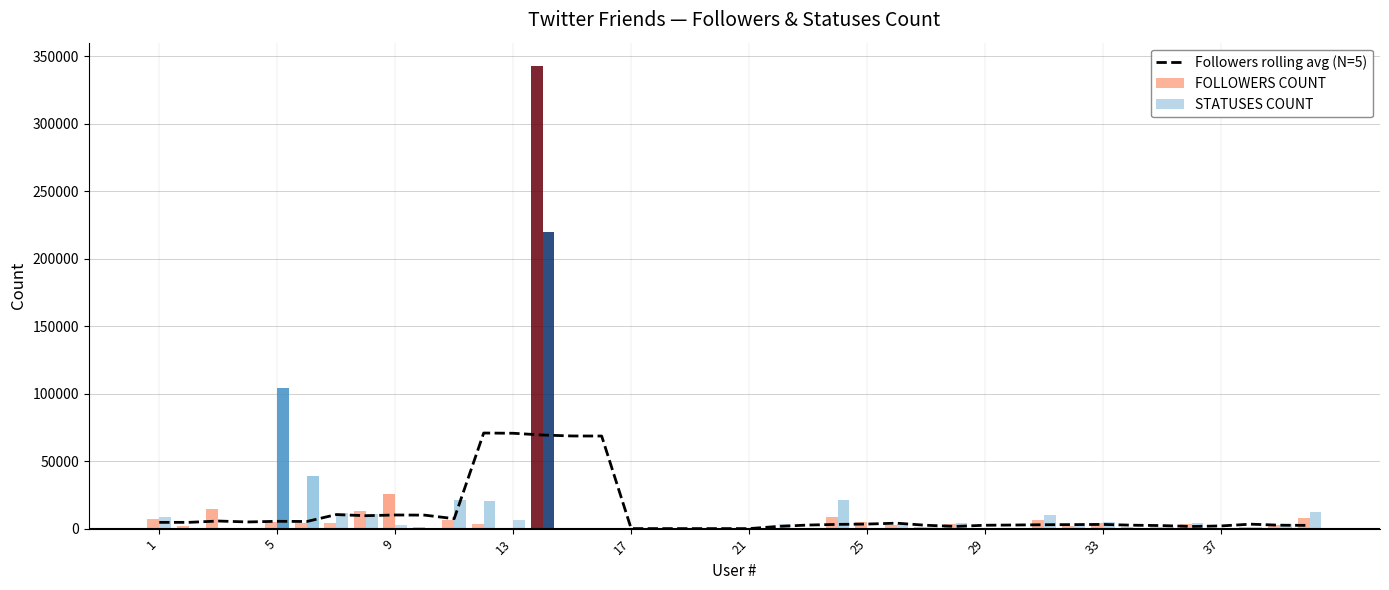

The value of Followers rolling avg (N=5) at 13 is 70663.8. True or false?

True